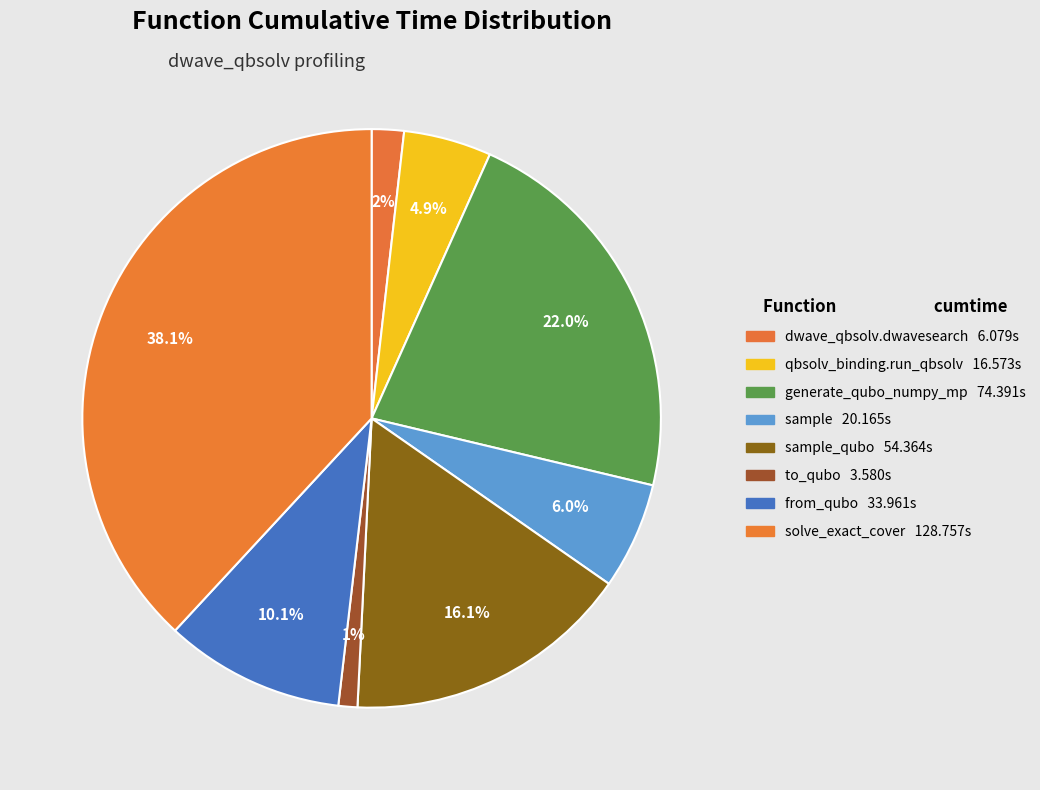

How many slices are in this pie chart?

8